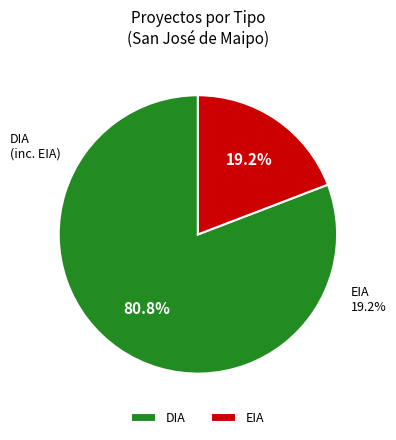

How many slices are in this pie chart?

2